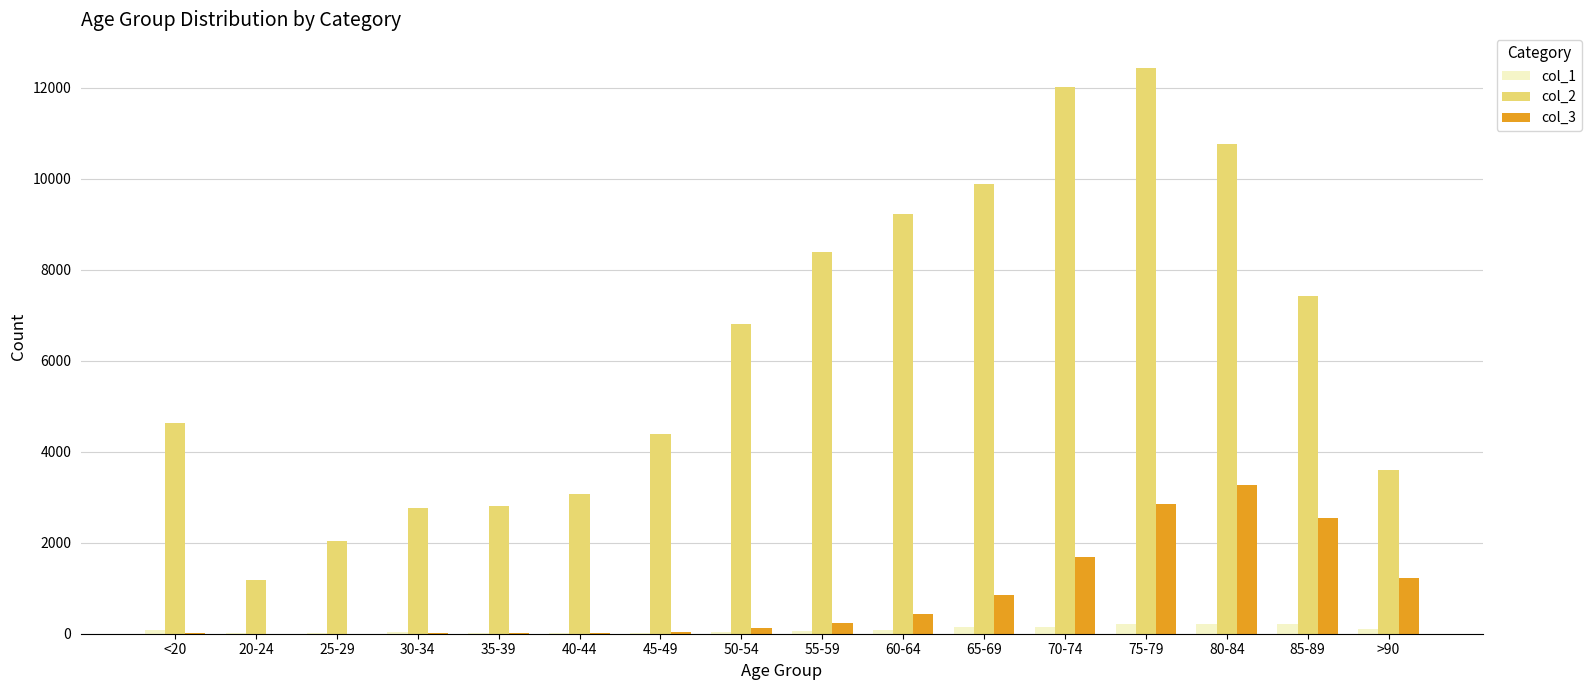

Does the chart contain stacked bars?

No